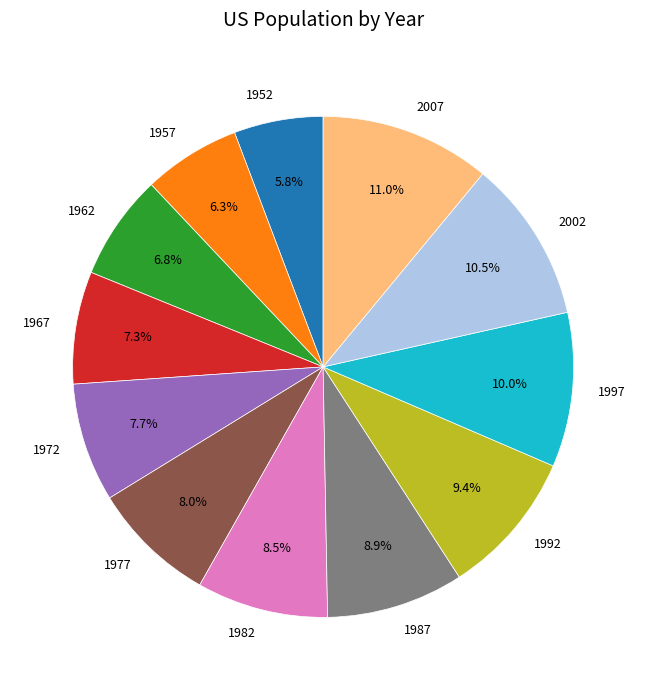

To the nearest percent, what is the average slice percentage?

8%